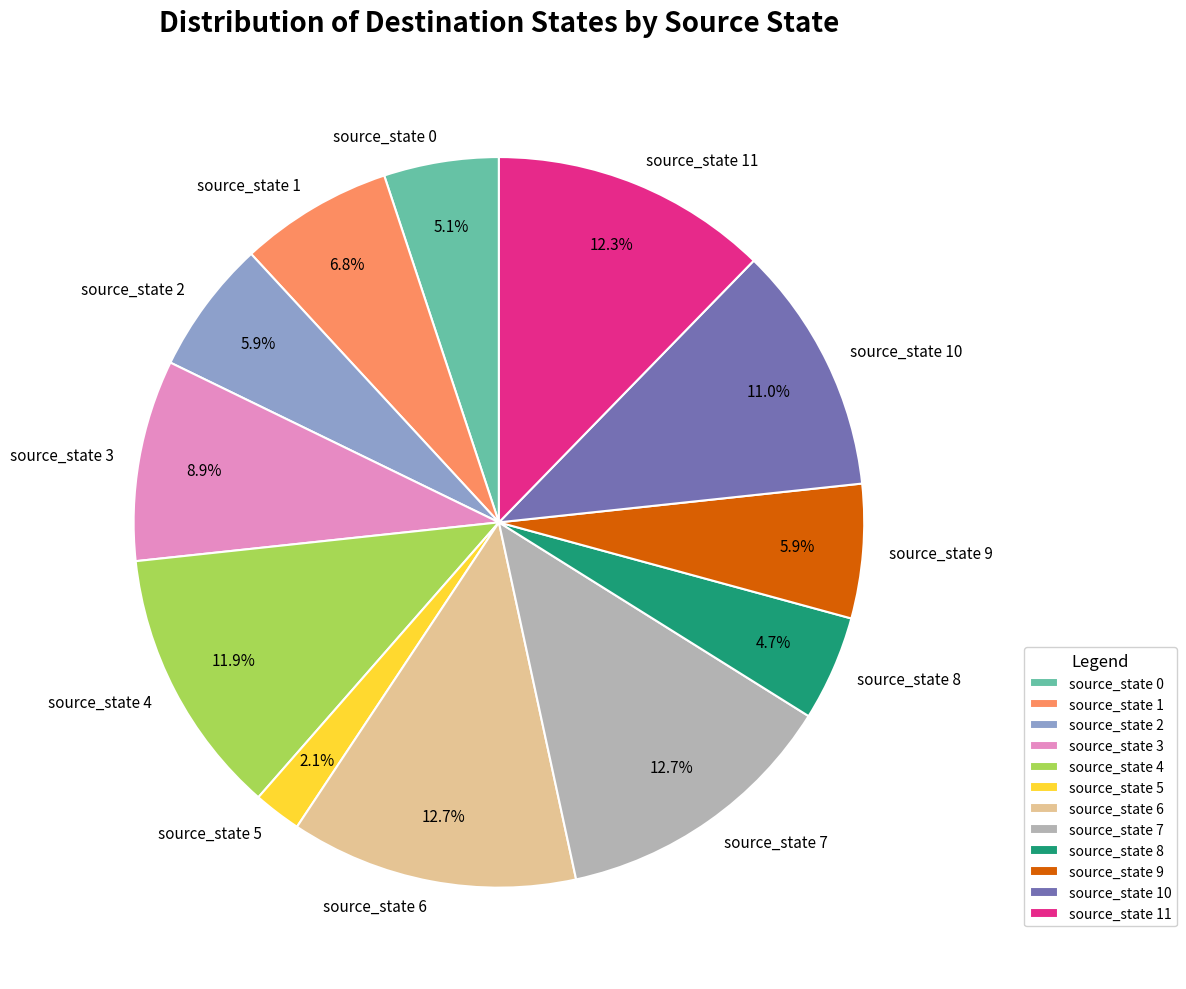

Which category has the smallest portion of the pie?

source_state 5